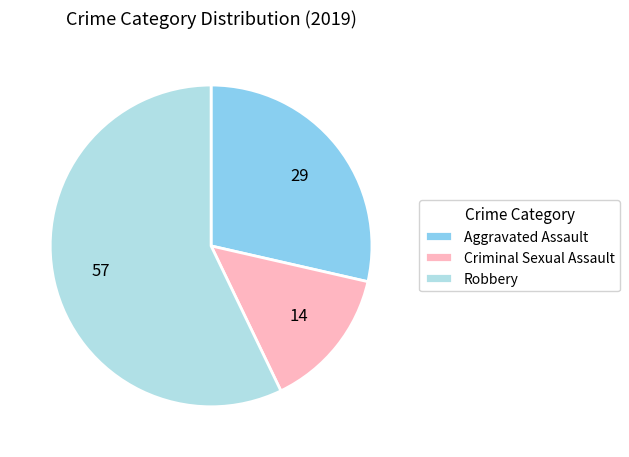

Between Criminal Sexual Assault and Aggravated Assault, which is larger?

Aggravated Assault